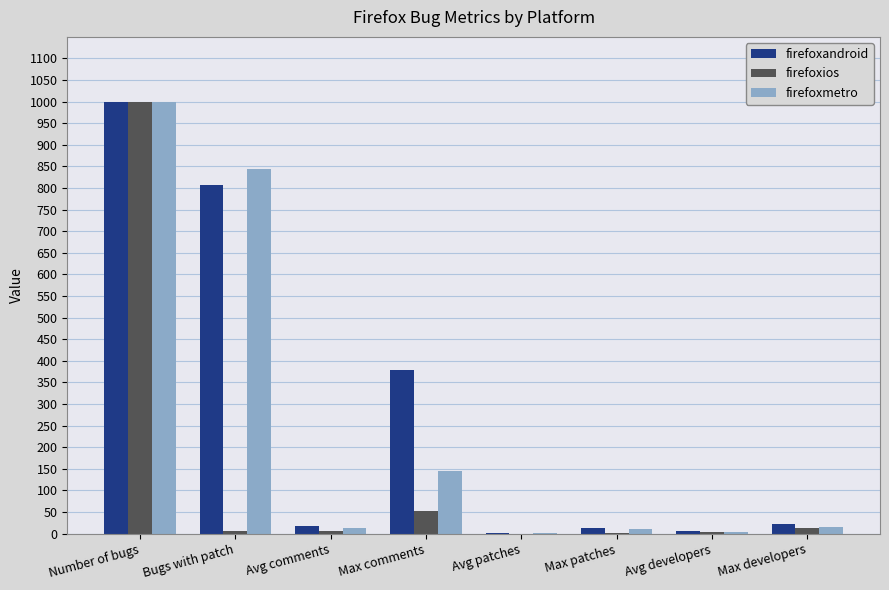

Where is firefoxandroid nearest to the value 500?

Max comments